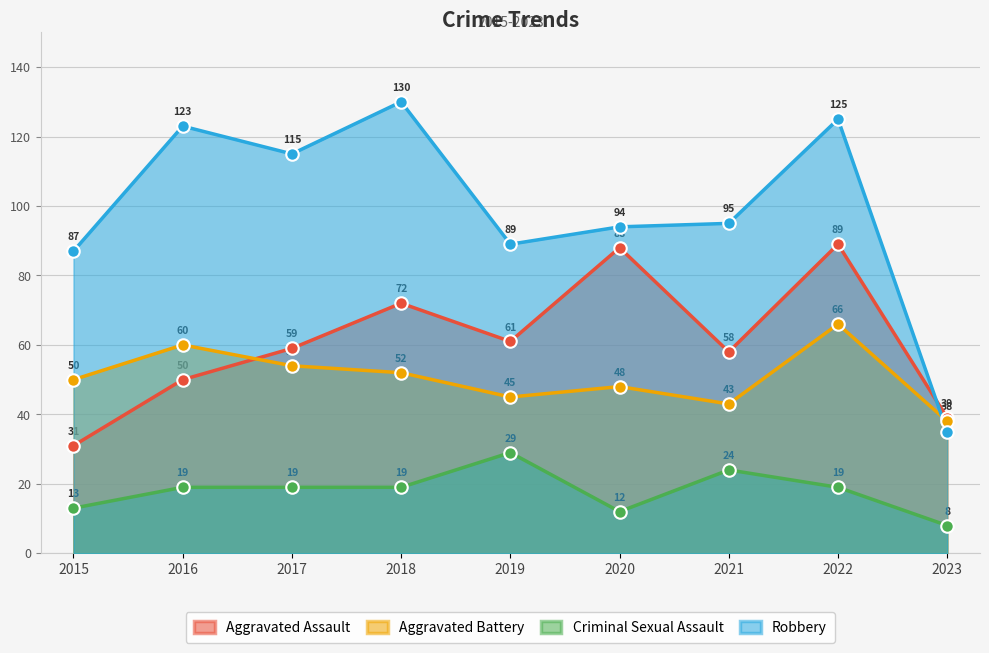

How many lines are shown in the chart?

4